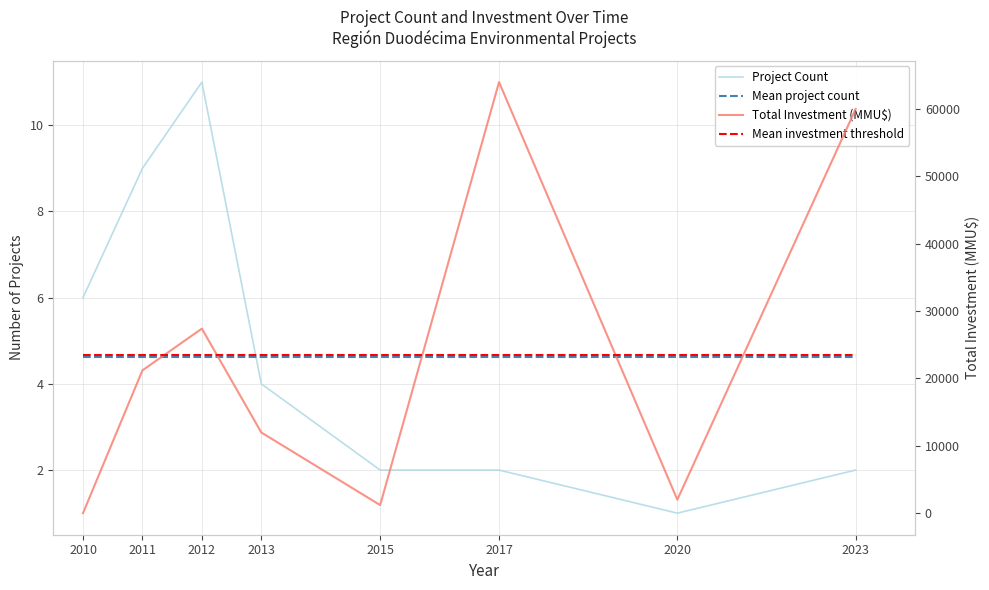

What is the difference between the maximum and minimum values in the Project Count series?

10